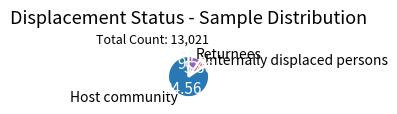

Which category has the biggest portion of the pie?

Host community